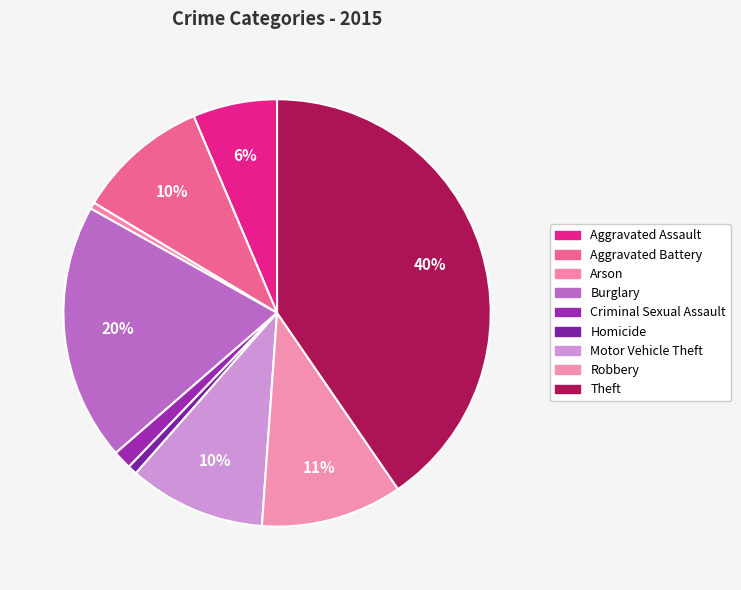

How many slices are in this pie chart?

9